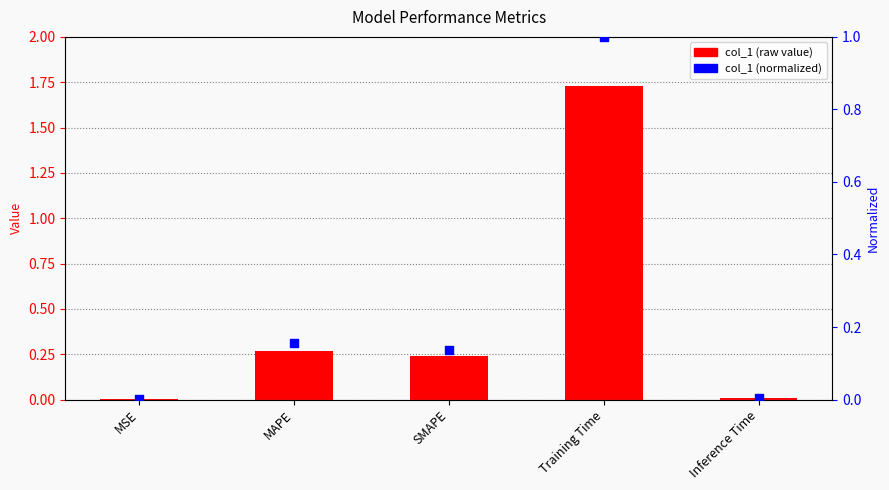

At how many categories does at least one series exceed 1?

1